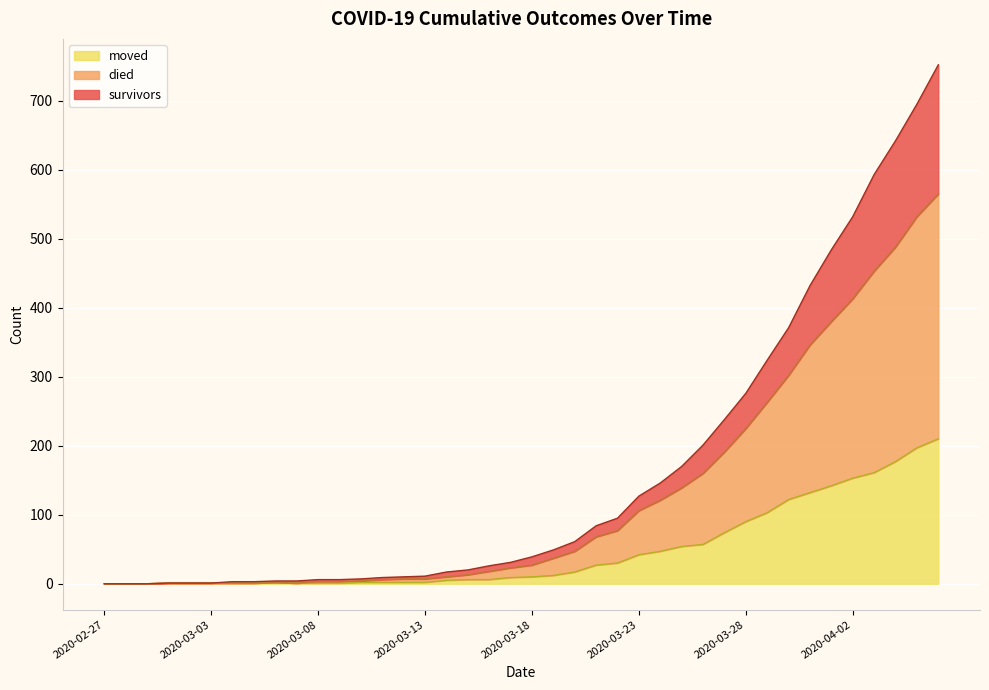

True or false: moved has more than 0 interior local peaks.

True